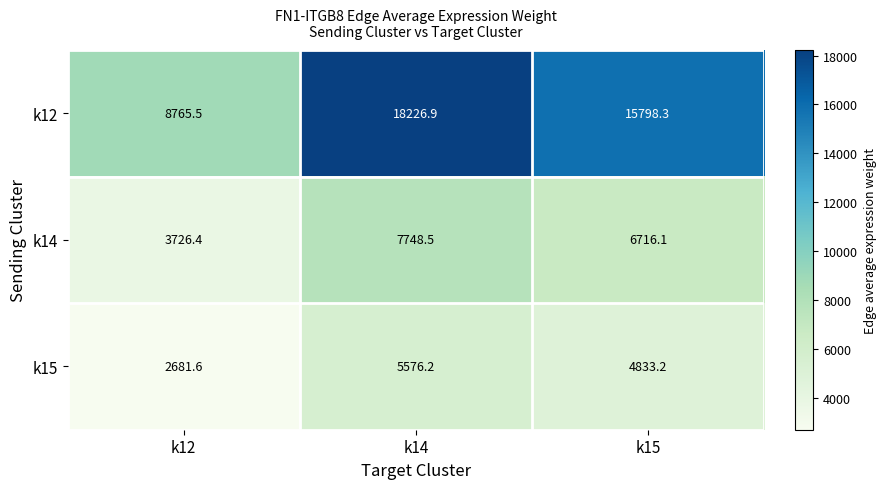

What is the total value across all series at k14?

31551.6